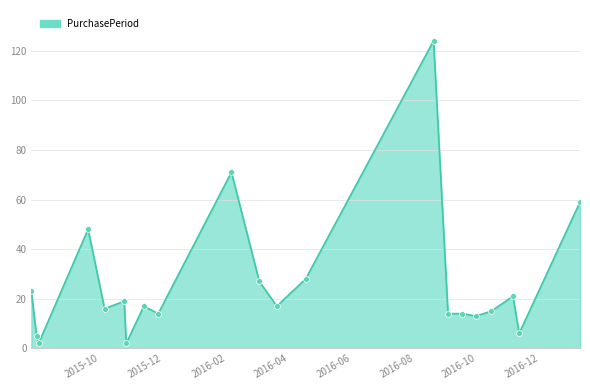

What is the maximum value shown in the chart?

124